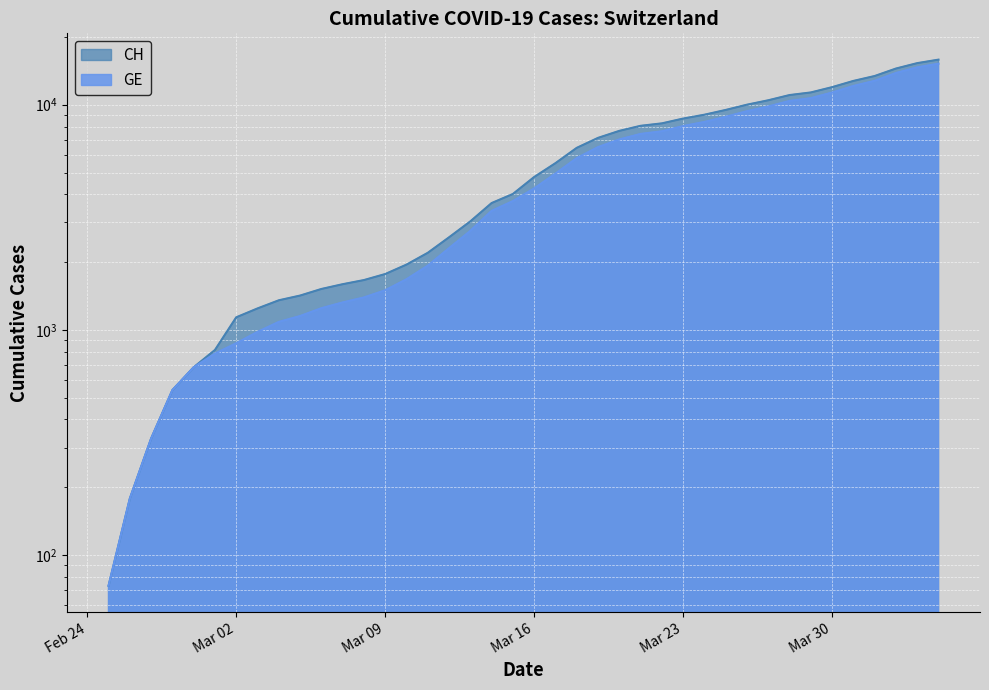

Which series has the largest range (max minus min)?

CH